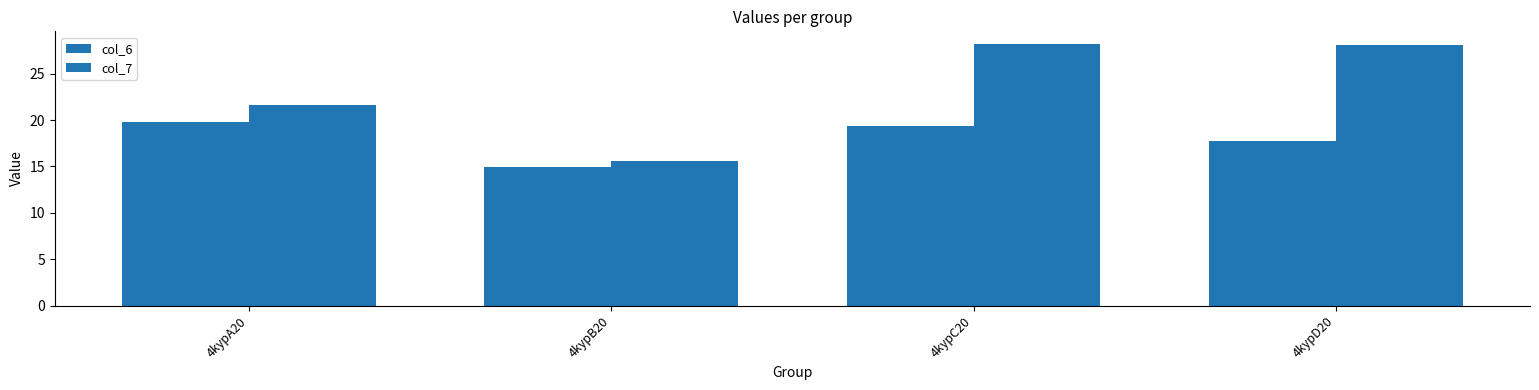

How many values in the col_6 series exceed 19?

2